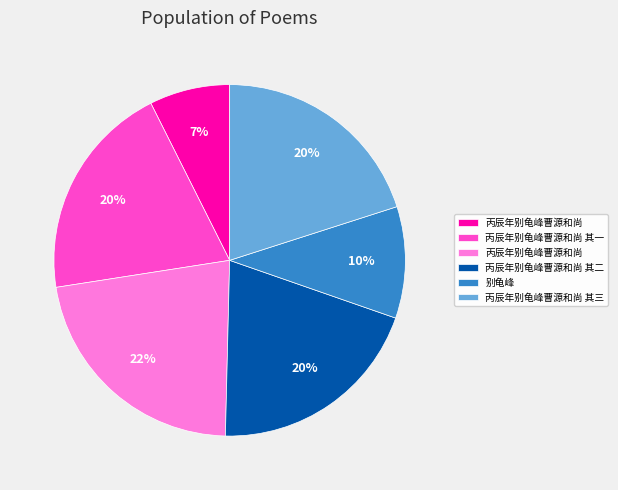

To the nearest percent, what is the average slice percentage?

17%